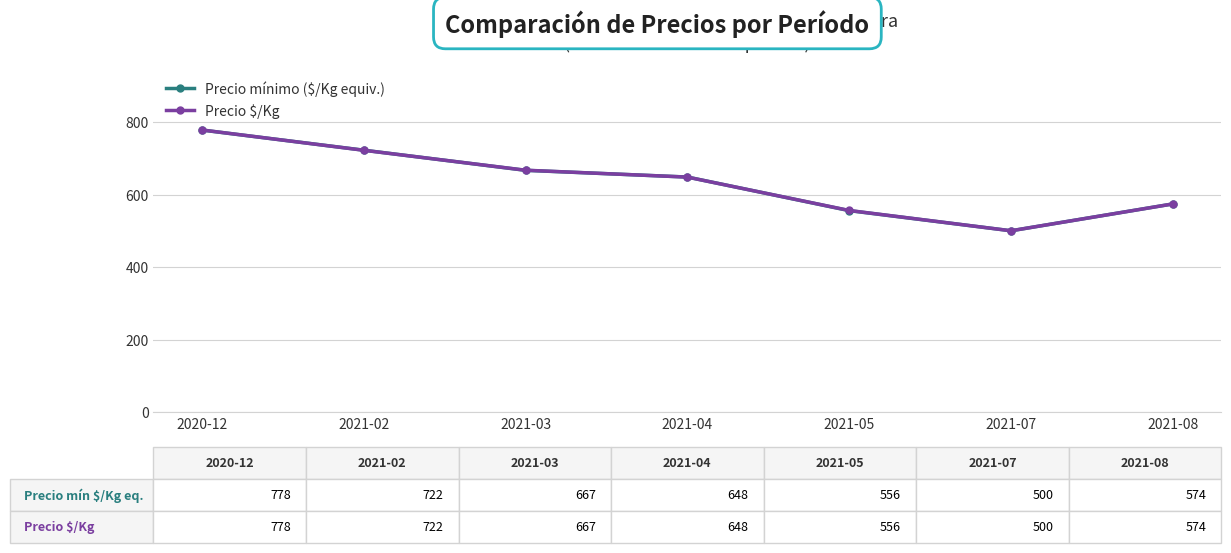

What is the difference between the Precio mínimo ($/Kg equiv.) values at 2021-07 and 2021-08?

74.1